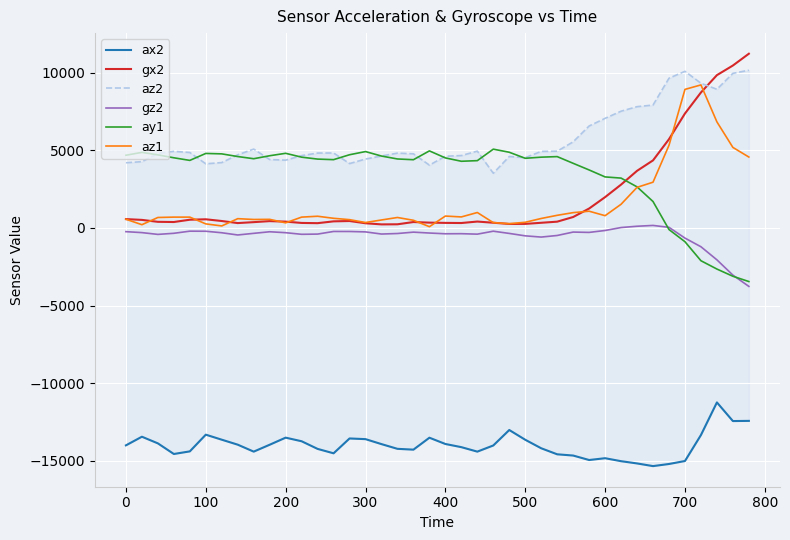

What is the minimum value for gz2?

-3761